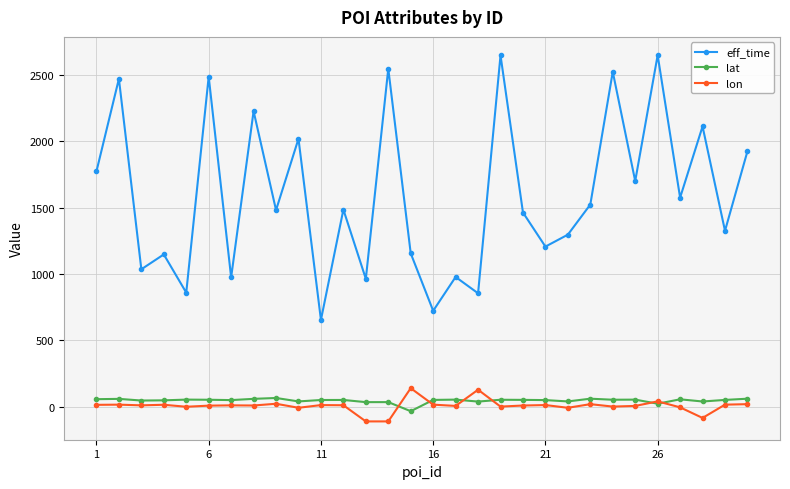

Does the chart have visible grid lines?

Yes